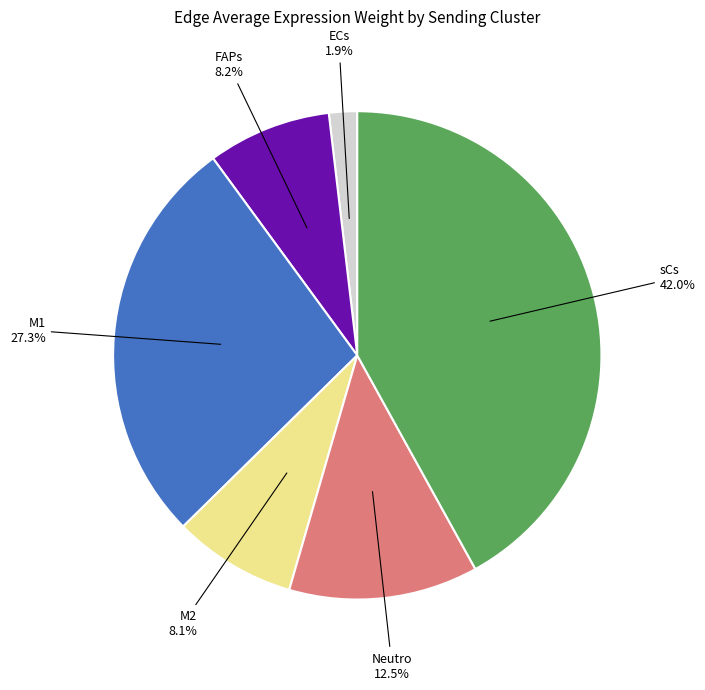

To the nearest percent, what portion does M2 represent?

8%